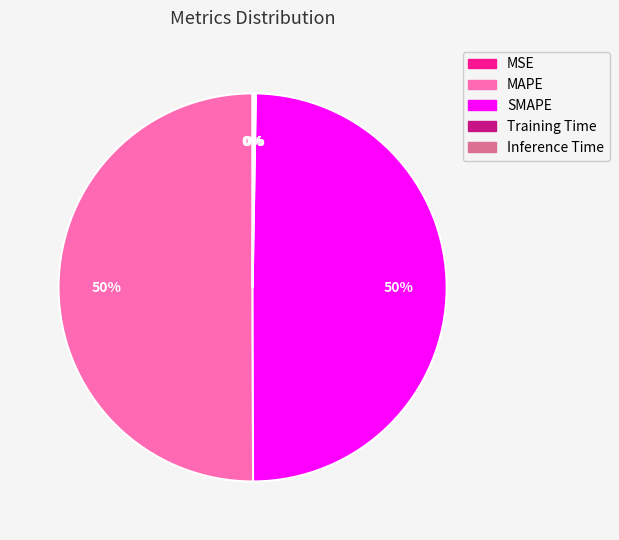

To the nearest percent, what is the difference between the largest and smallest slice percentages?

50%